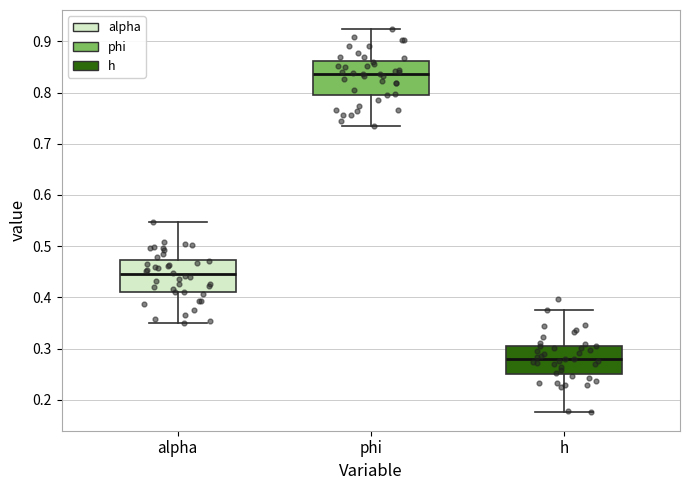

Which box has the lowest median line?

h